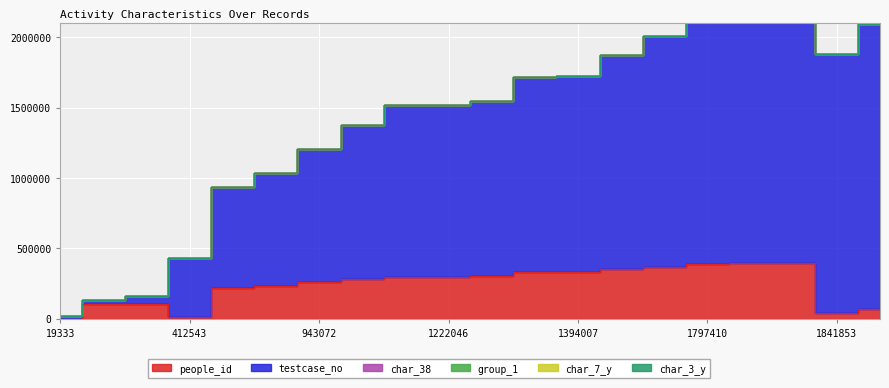

Rank the series at 715630 from highest to lowest value.

testcase_no, people_id, char_7_y, char_3_y, group_1, char_38